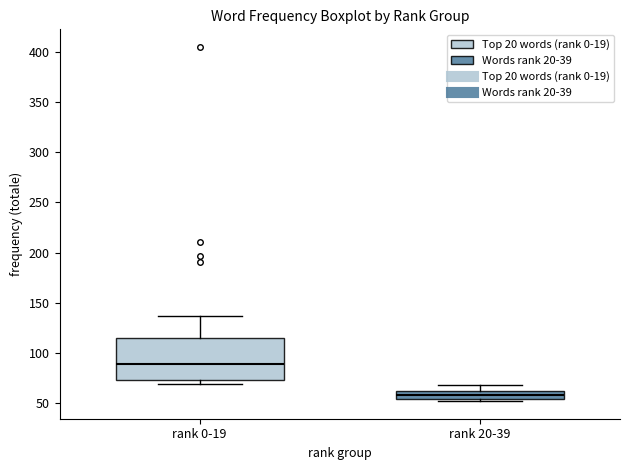

Which box is the tallest, from its lower edge to its upper edge?

rank 0-19